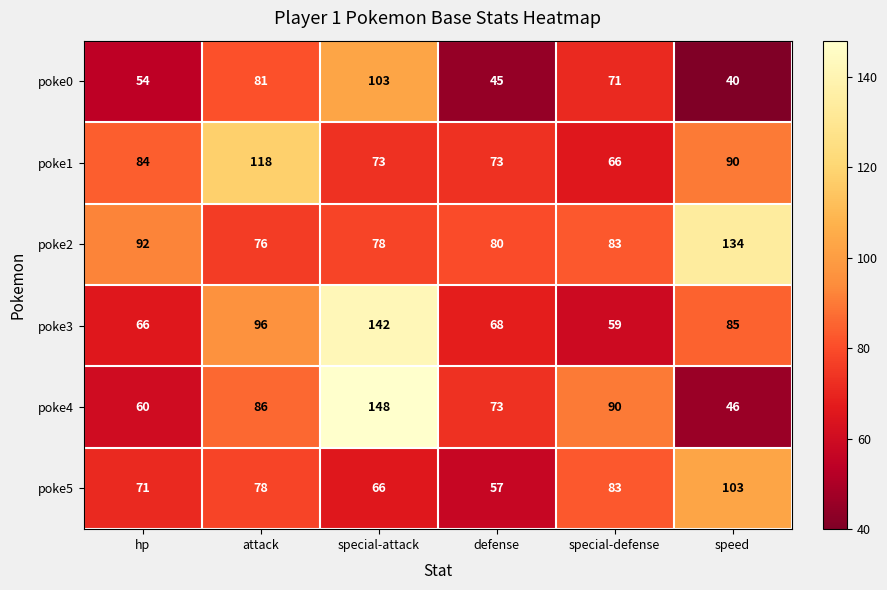

What is the spread (max minus min) of values at speed?

94